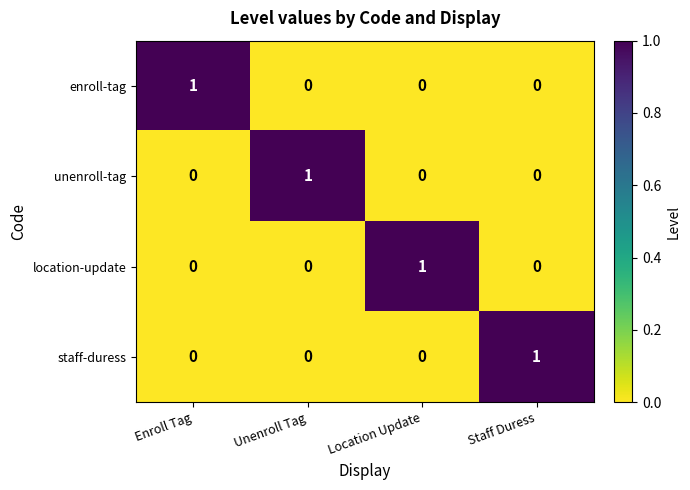

Reading right to left, what are all the values shown in this chart?

enroll-tag: Staff Duress=0	Location Update=0	Unenroll Tag=0	Enroll Tag=1
unenroll-tag: Staff Duress=0	Location Update=0	Unenroll Tag=1	Enroll Tag=0
location-update: Staff Duress=0	Location Update=1	Unenroll Tag=0	Enroll Tag=0
staff-duress: Staff Duress=1	Location Update=0	Unenroll Tag=0	Enroll Tag=0